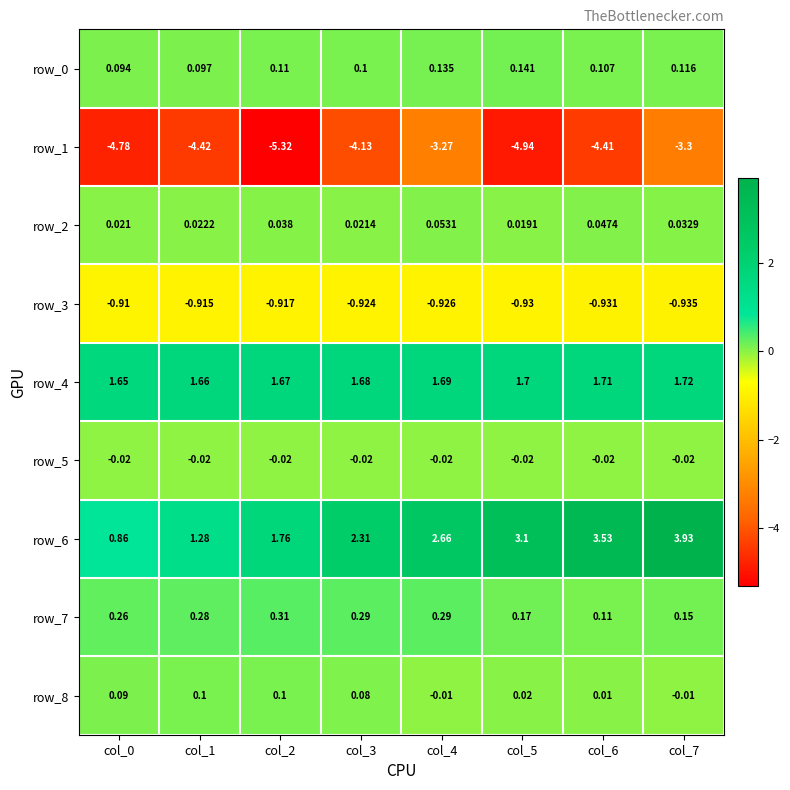

Is the value of row_3 at col_4 greater than the value of row_2 at col_5?

No